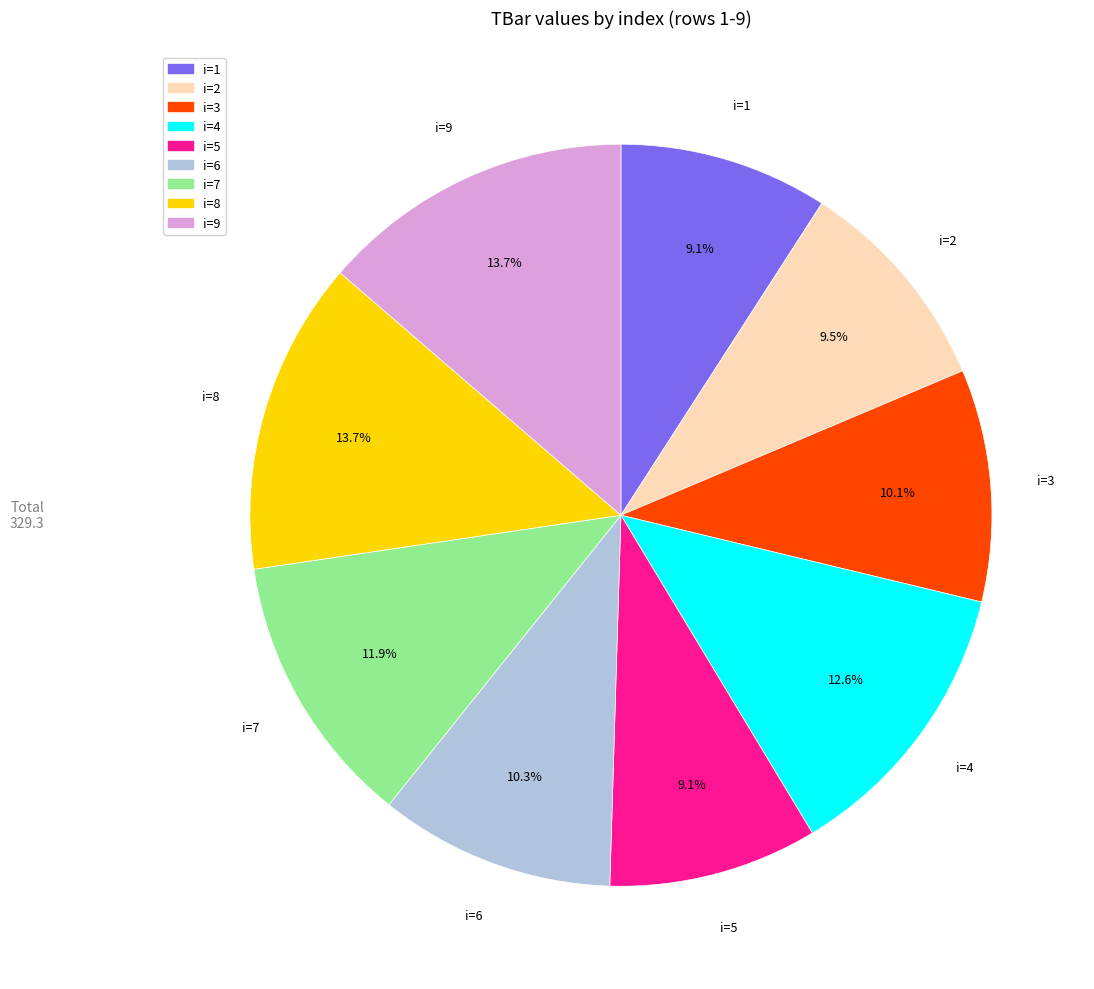

How many segments does this pie chart have?

9